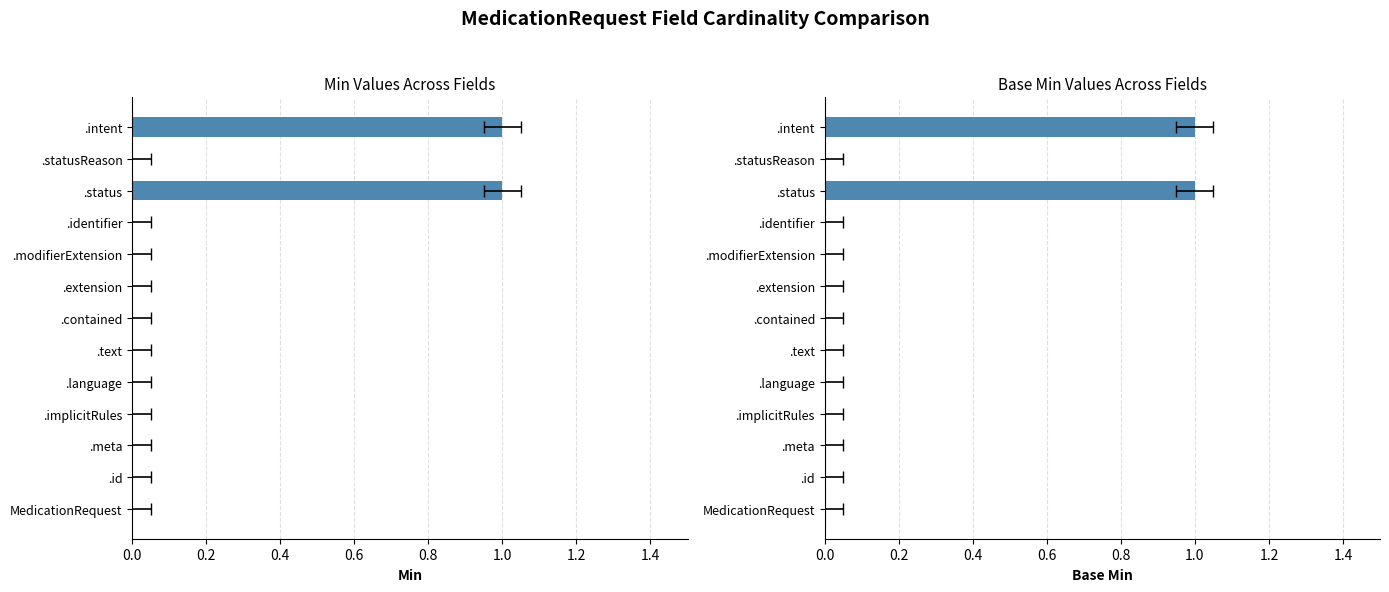

How many groups of bars are there?

13